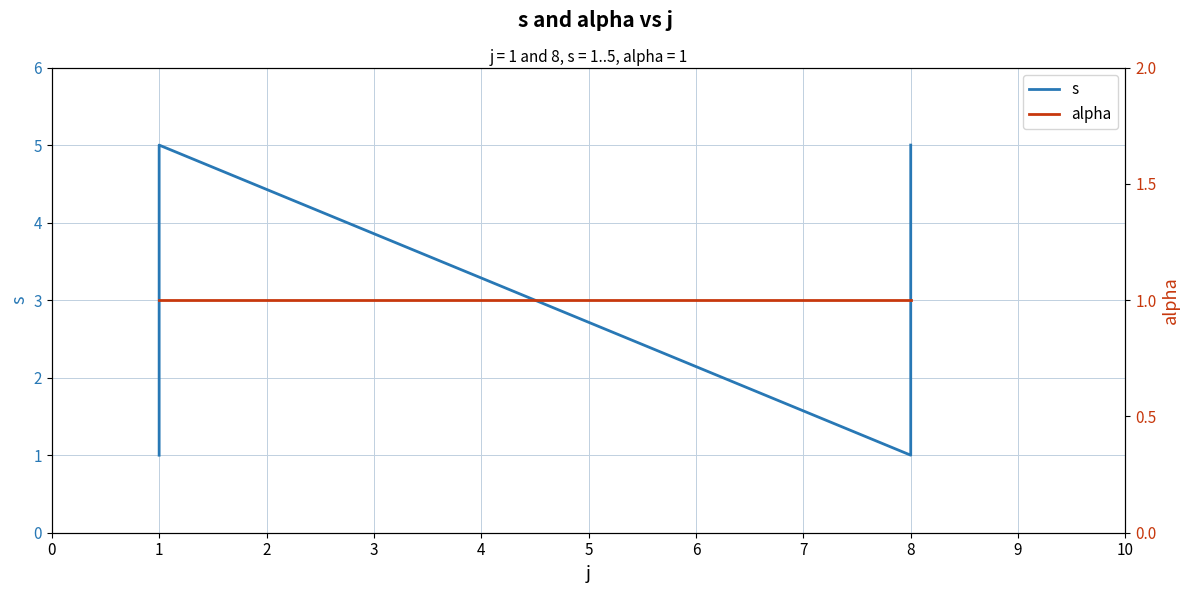

Count the number of categories in the chart.

10